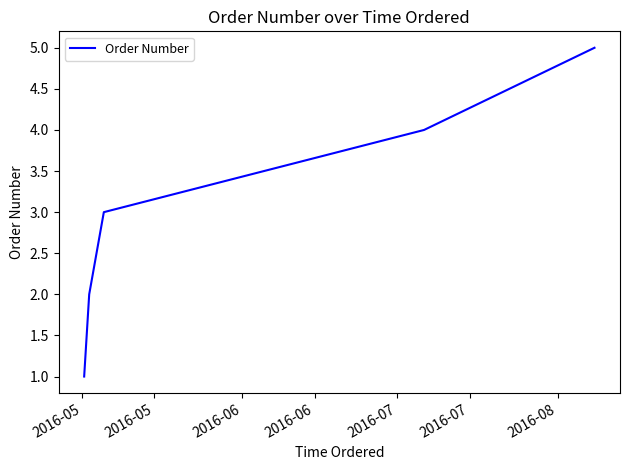

Does the chart have visible grid lines?

No